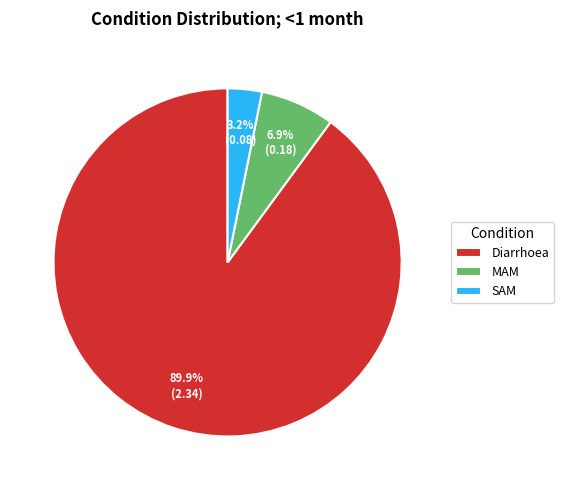

To the nearest percent, what is the combined percentage of MAM and SAM?

10%